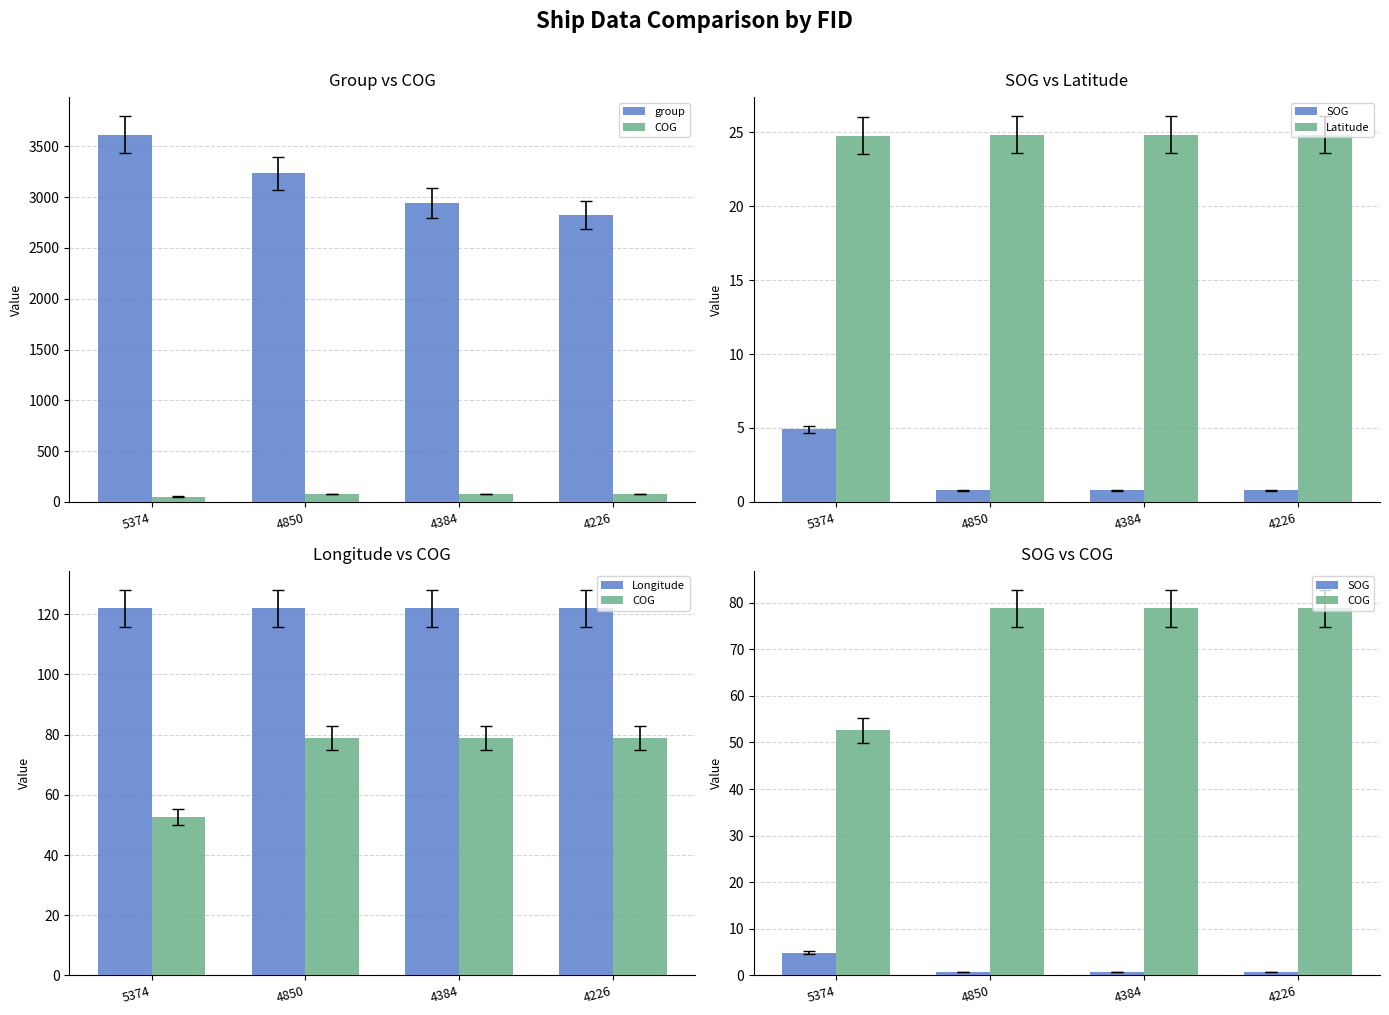

What is the difference between the Latitude values at 4850 and 5374?

0.1